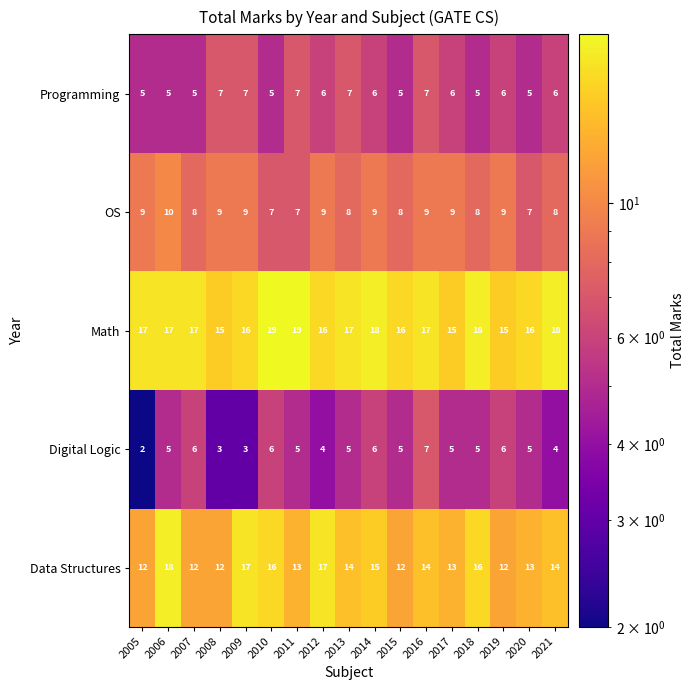

Count the Digital Logic values in the range 4 to 6.

13